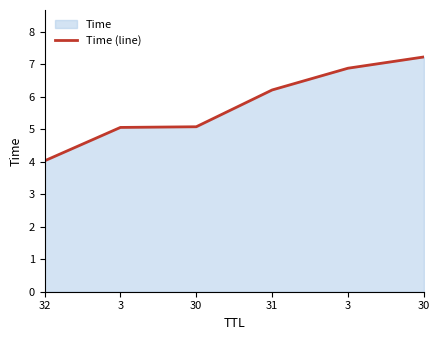

How many lines are shown in the chart?

1